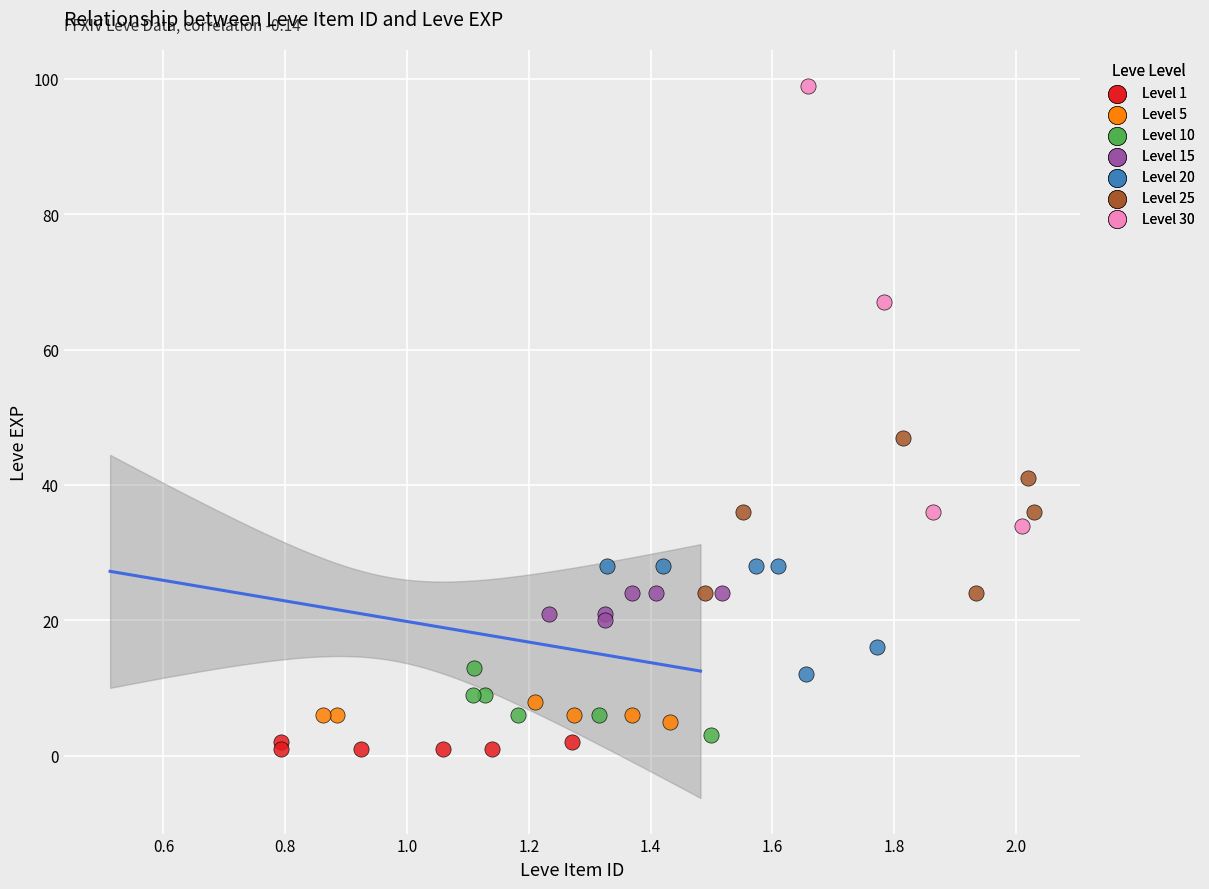

Which series has the widest spread of Y values?

Level 30